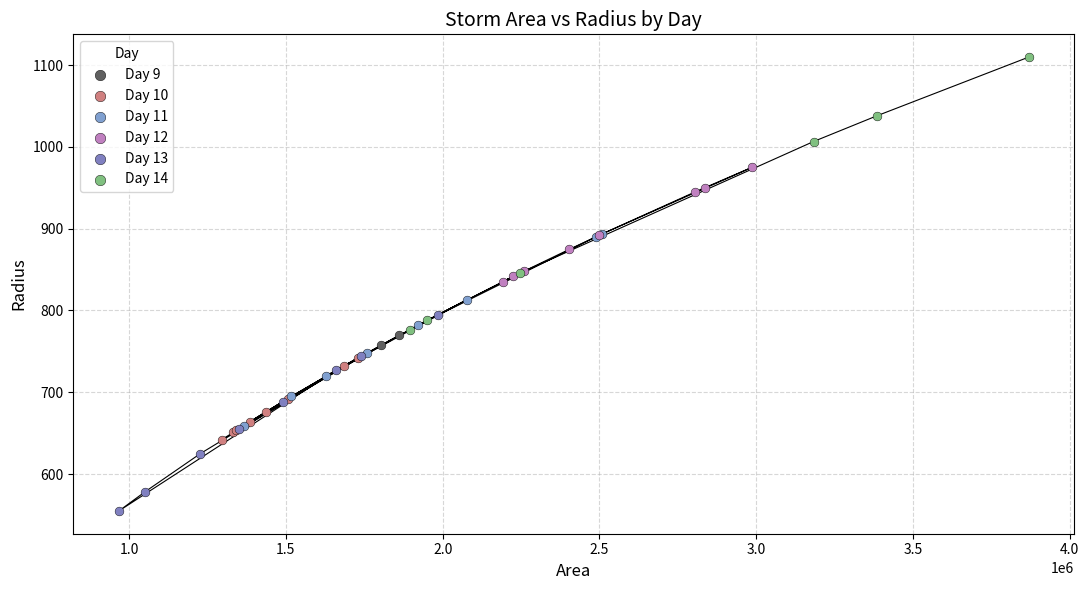

What are all the series names shown in the legend?

Day 9, Day 10, Day 11, Day 12, Day 13, Day 14